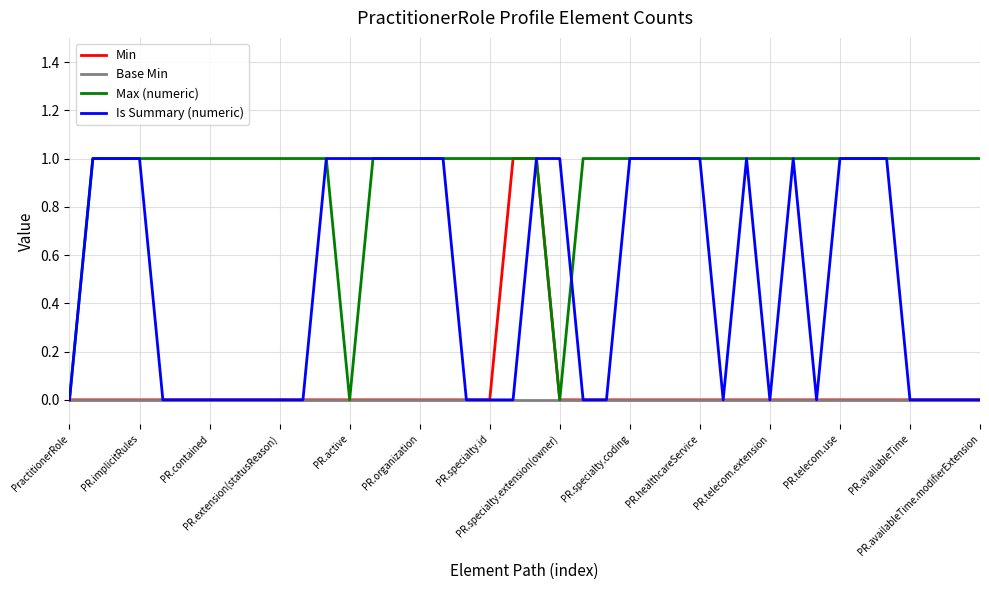

Which series has the largest total across all categories?

Max (numeric)